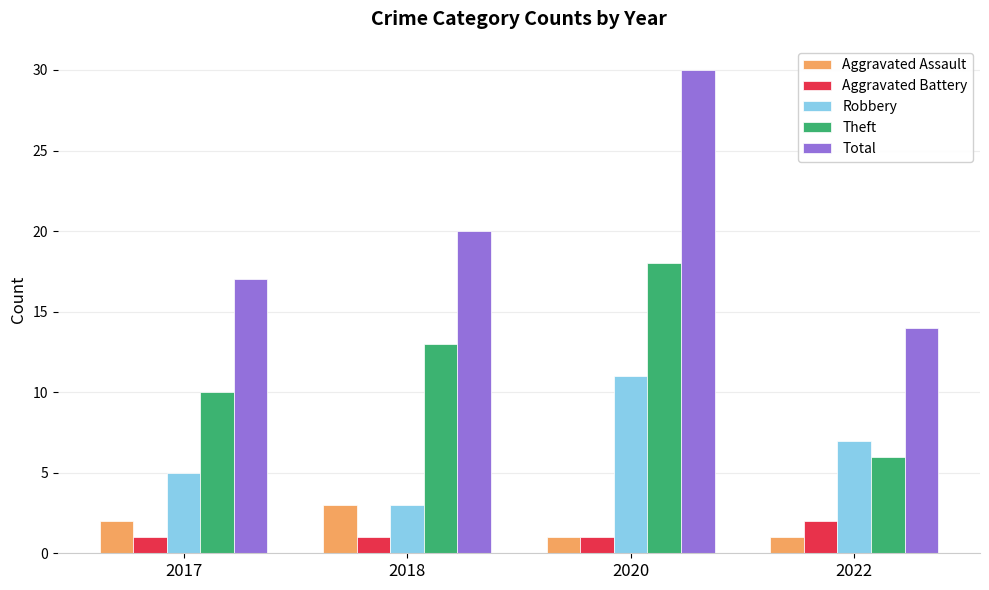

Reading right to left, transcribe all the data shown in this chart.

Aggravated Assault: 2022=1	2020=1	2018=3	2017=2
Aggravated Battery: 2022=2	2020=1	2018=1	2017=1
Robbery: 2022=7	2020=11	2018=3	2017=5
Theft: 2022=6	2020=18	2018=13	2017=10
Total: 2022=14	2020=30	2018=20	2017=17